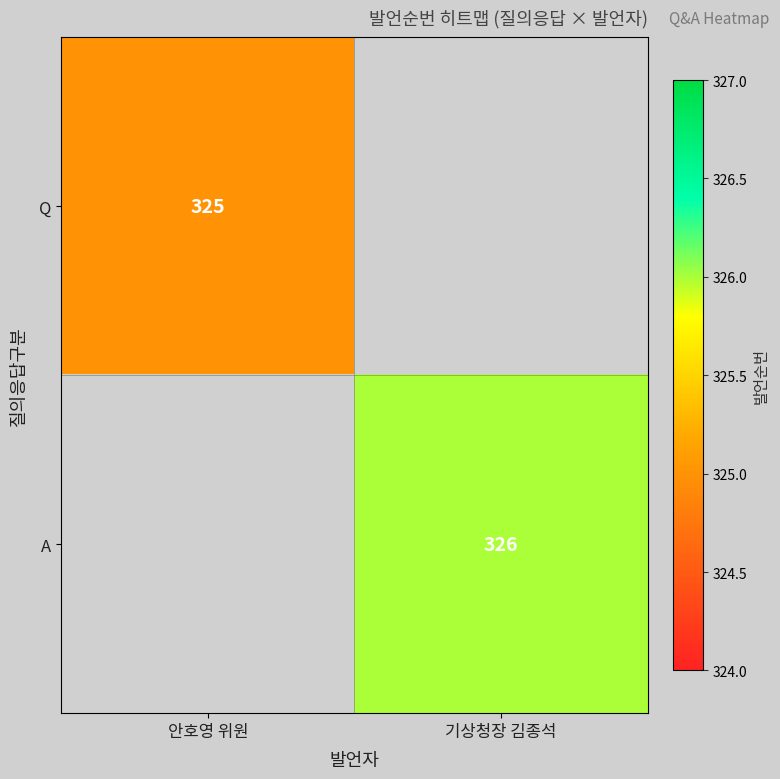

At how many categories does at least one series exceed 325?

1